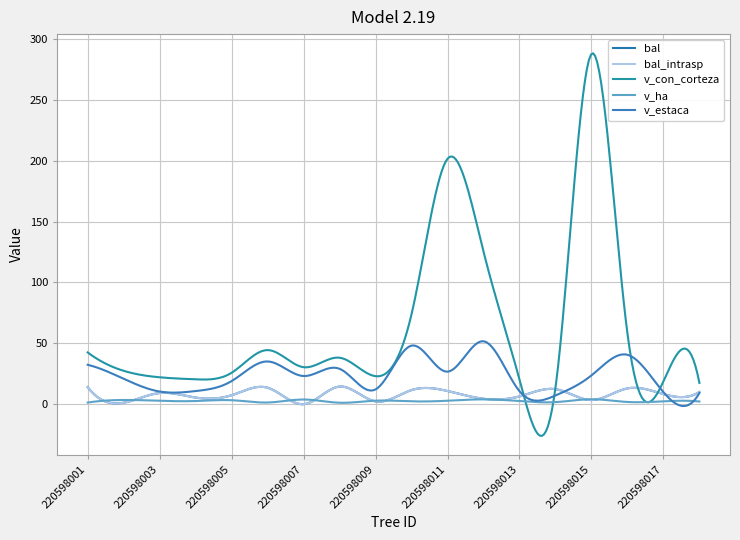

What is the value of the v_con_corteza point at the 11th from the left?

201.6